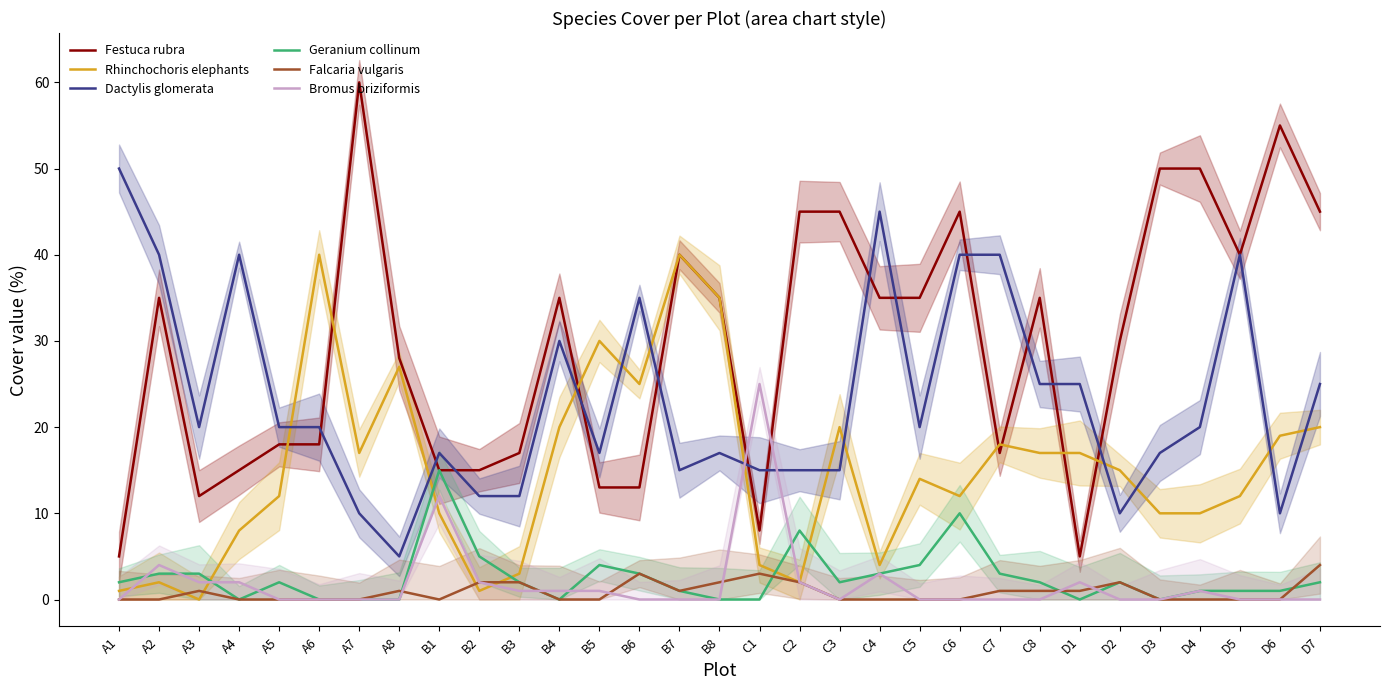

At which category does Dactylis glomerata reach its first local valley?

A3